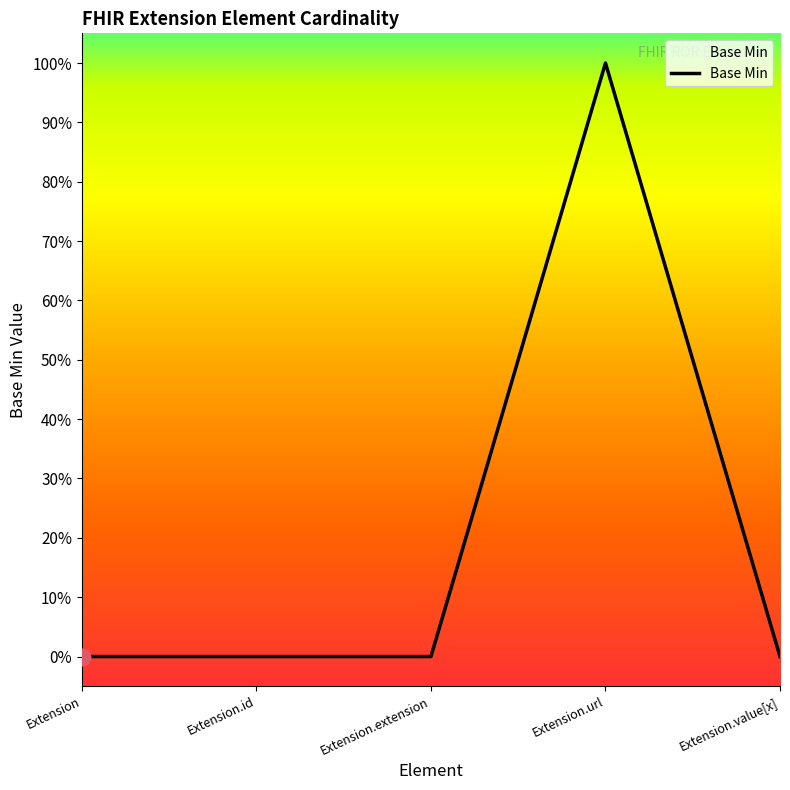

True or false: the data has more than 0 interior local peaks.

True